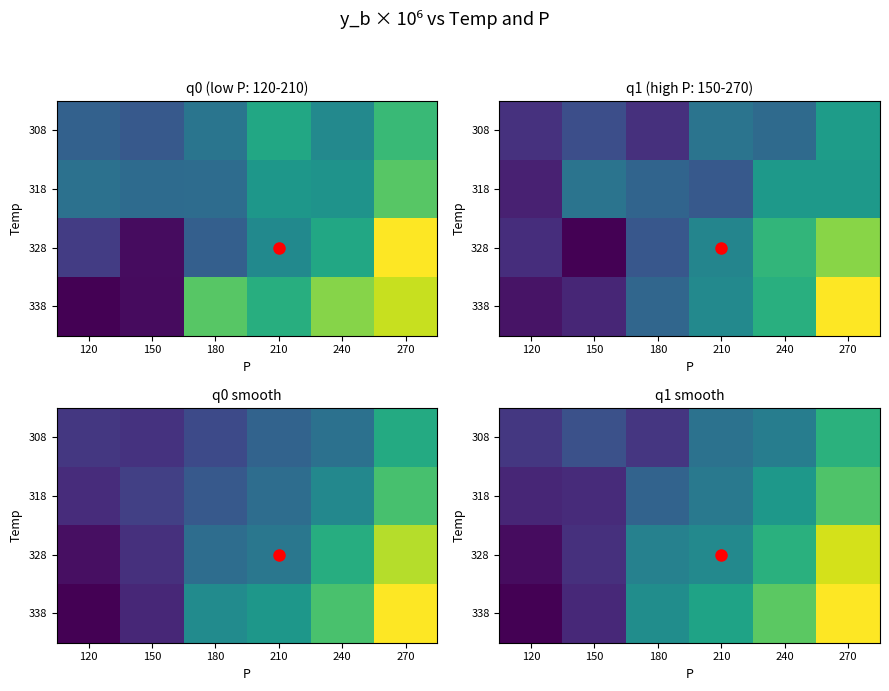

Count the number of categories in the chart.

6